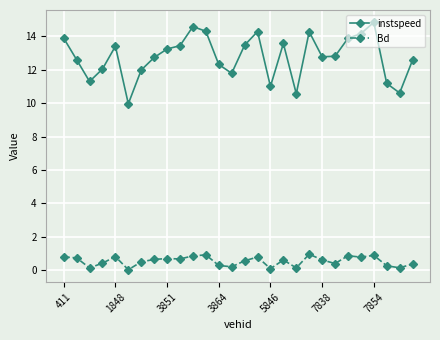

Rank the series by their maximum value, from highest to lowest.

instspeed, Bd